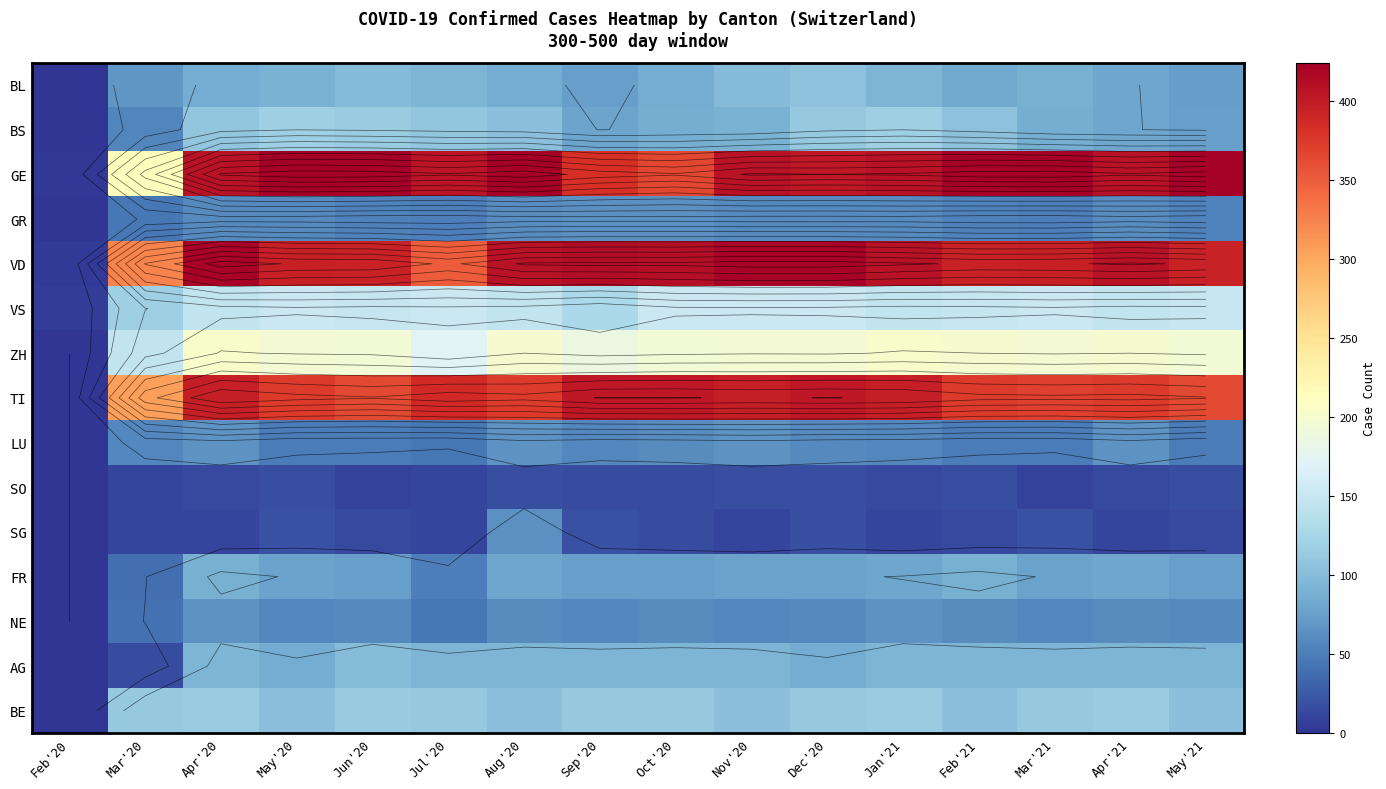

Is the value of GE at Feb'21 greater than the value of FR at Dec'20?

Yes